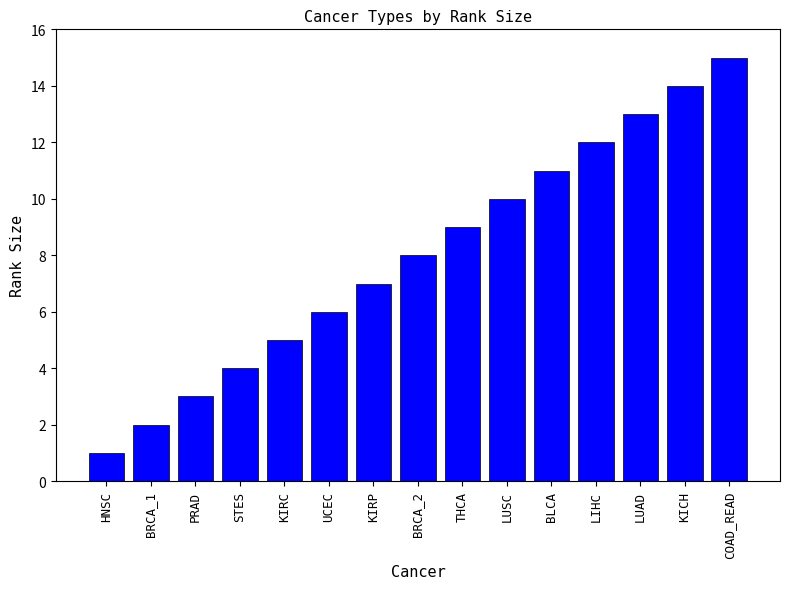

What is the sum of all values?

120